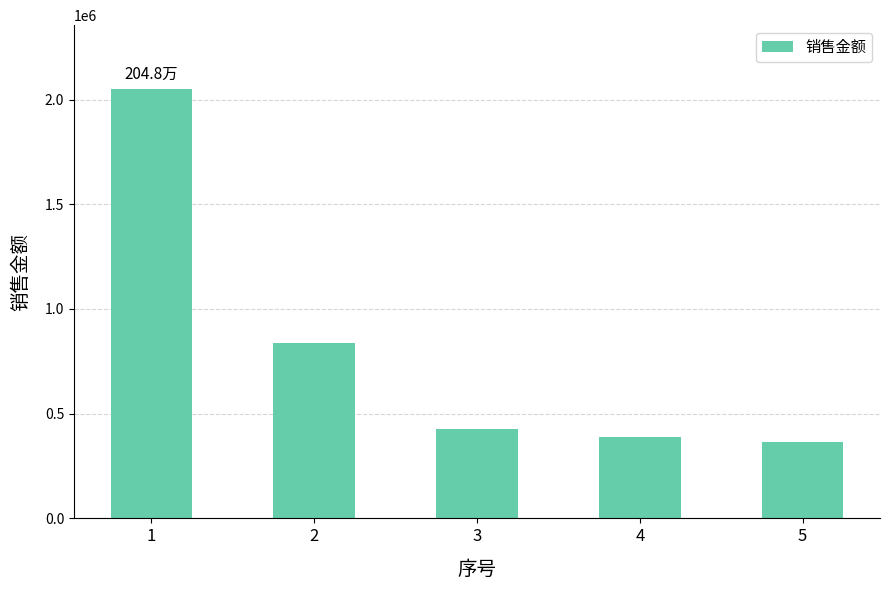

True or false: the data shows 836102.6 at 2.

True